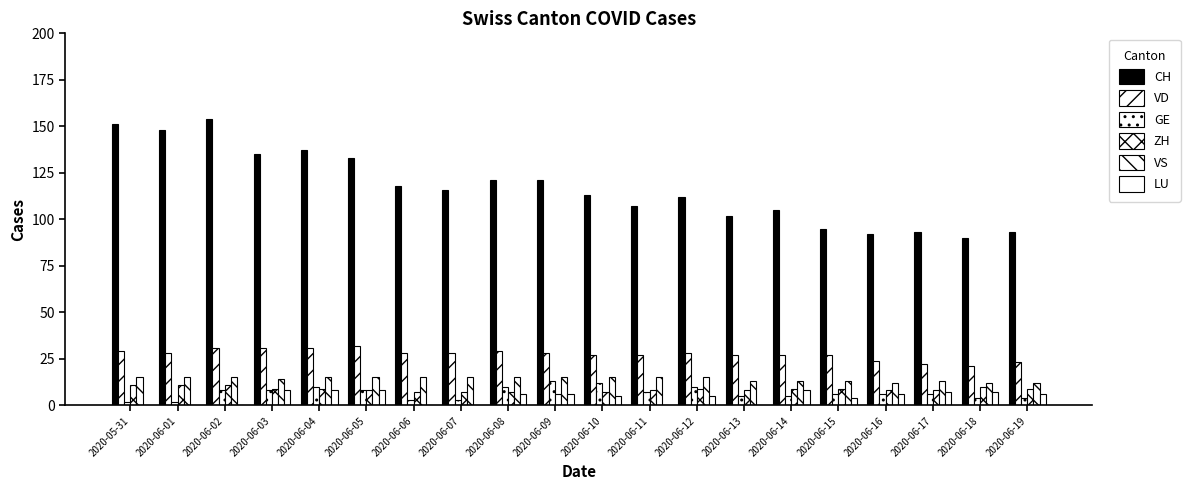

What is the difference between the maximum and second lowest values in the GE series?

11